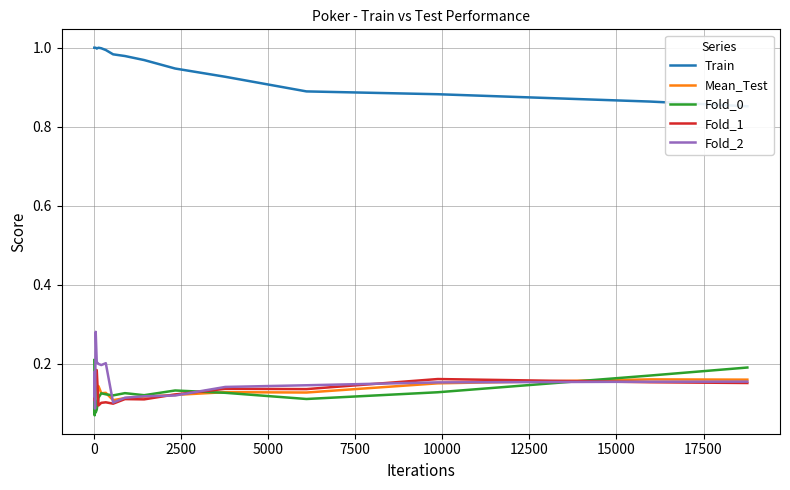

Which series has the largest total across all categories?

Train